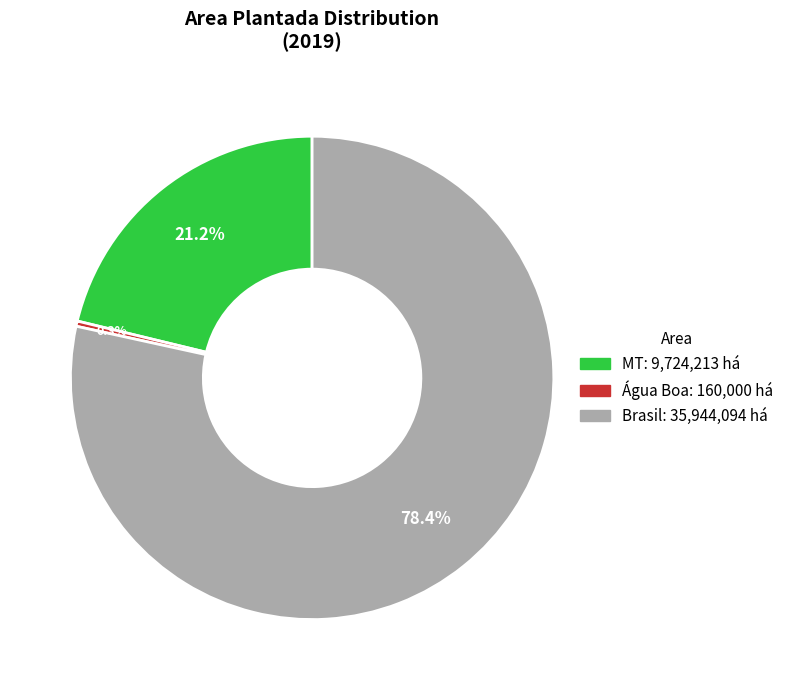

To the nearest percent, what is the difference between the MT and Brasil slice percentages?

57%